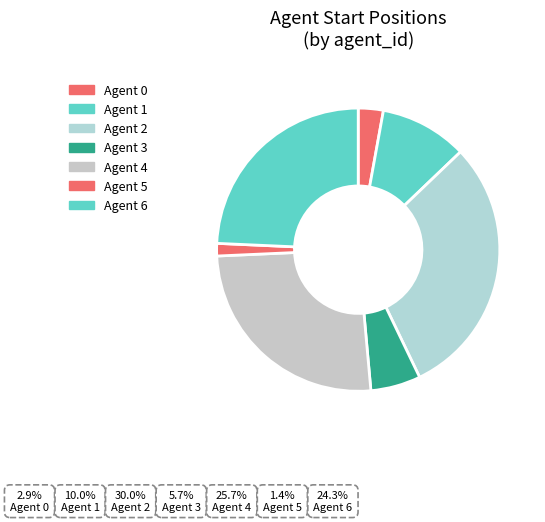

Count the number of slices in the pie.

7